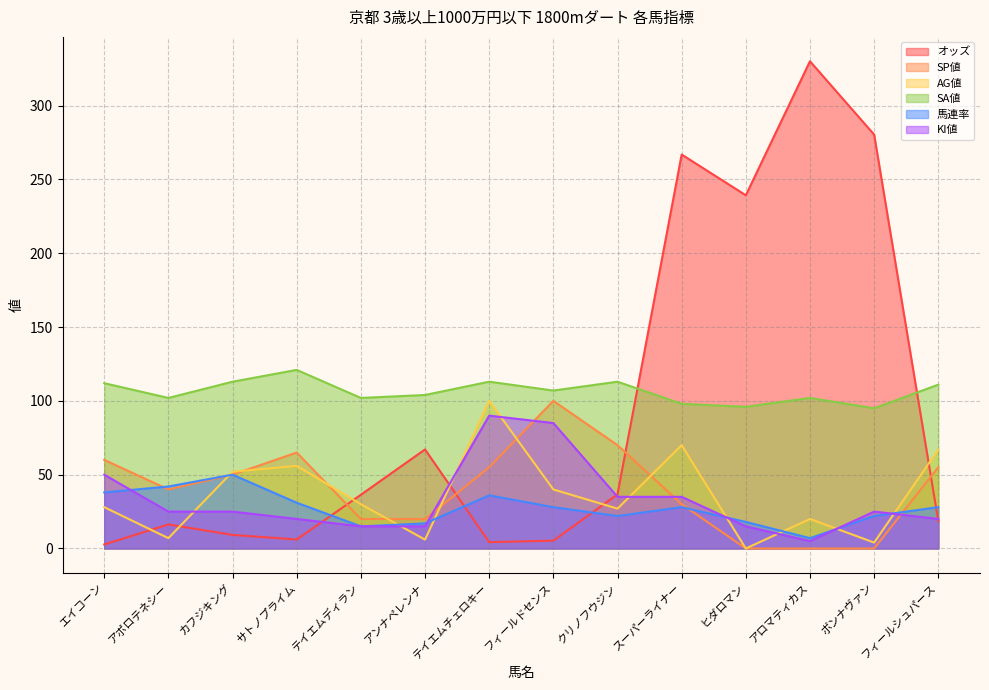

Where is KI値 nearest to the value 47?

エイコーン